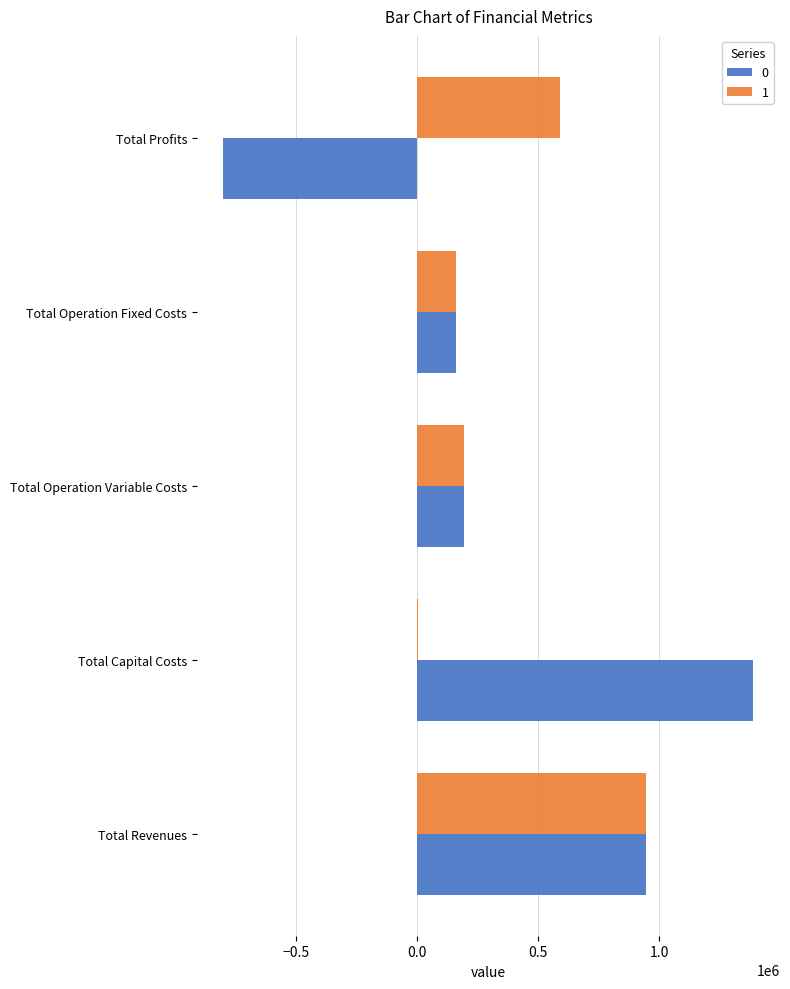

What is the sum of all 0 values?

1889065.6